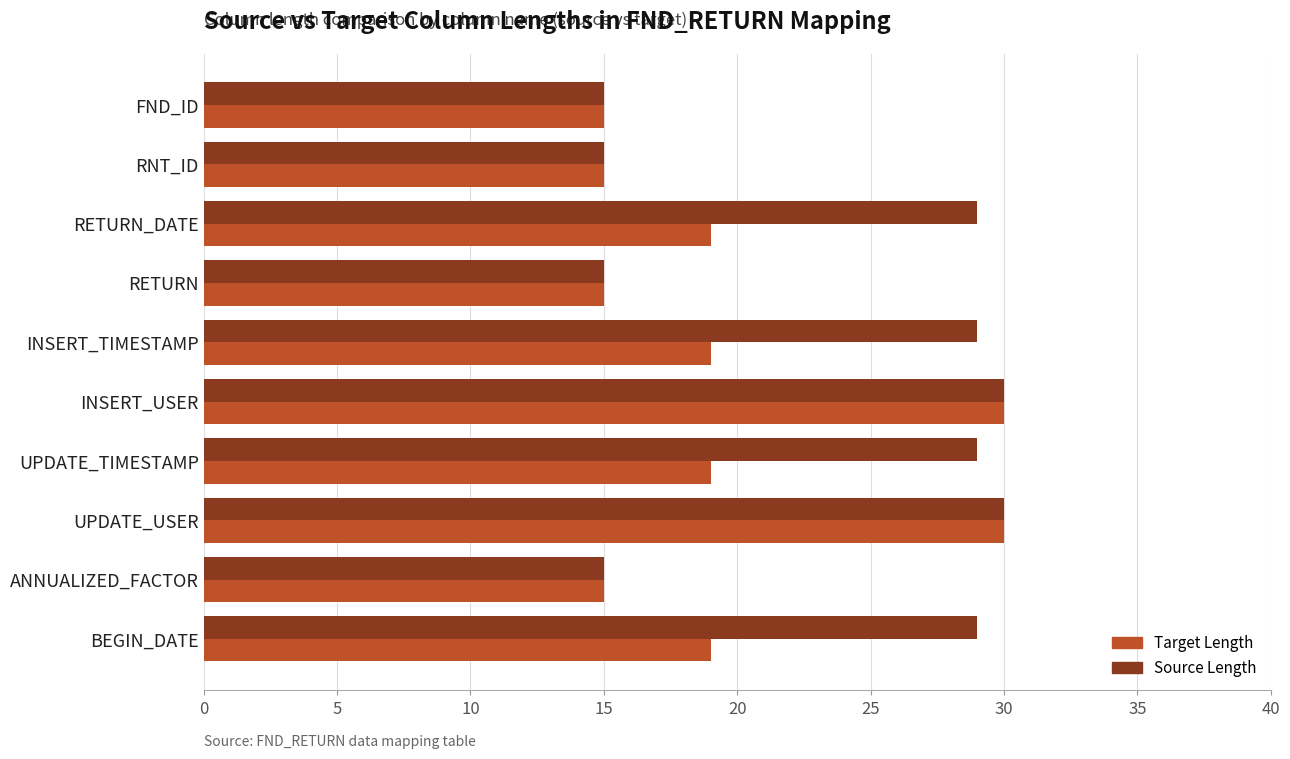

True or false: Source Length has a value of 29 at UPDATE_TIMESTAMP.

True